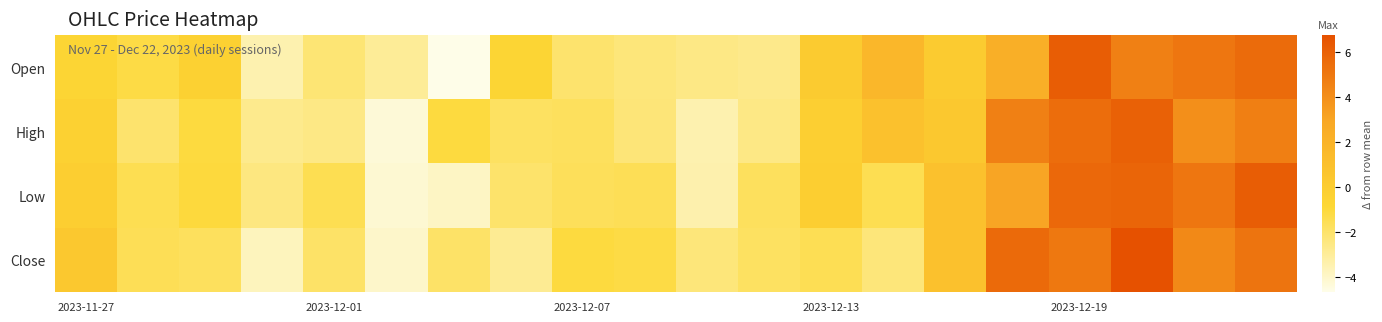

At which category is the sum across all series the highest?

17